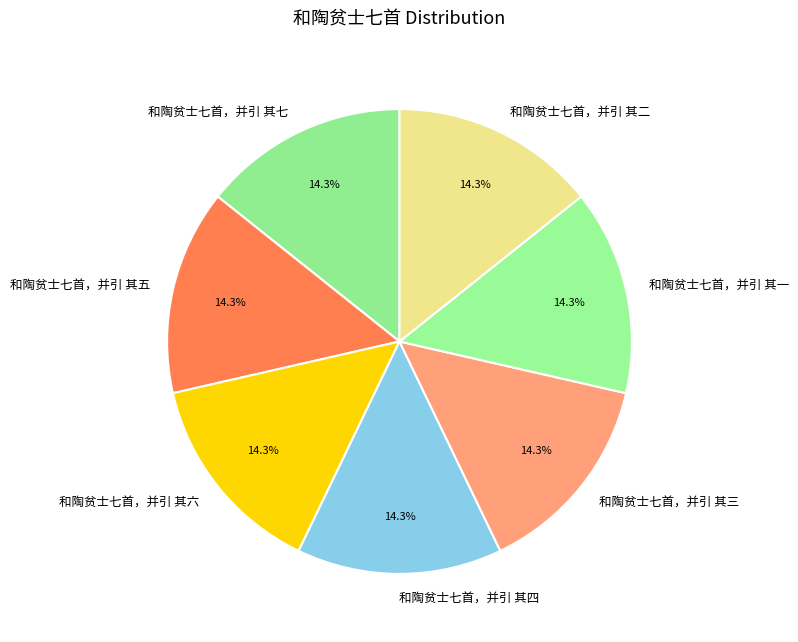

What is the ratio of the value at 和陶贫士七首，并引 其二 to the value at 和陶贫士七首，并引 其六?

1.0